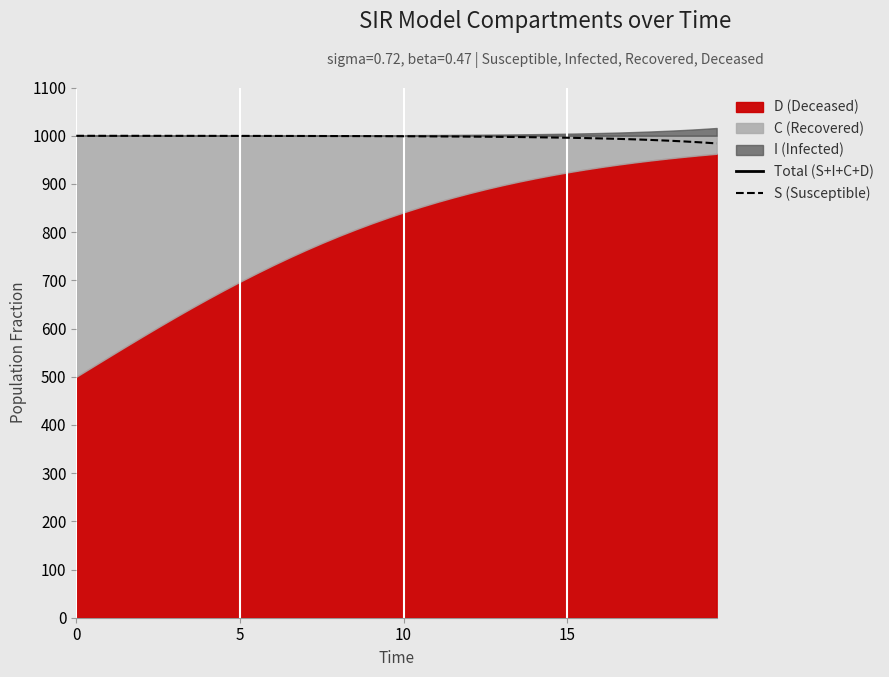

Is the value of S (Susceptible) at 9 greater than the value of Total (S+I+C+D) at 14?

No